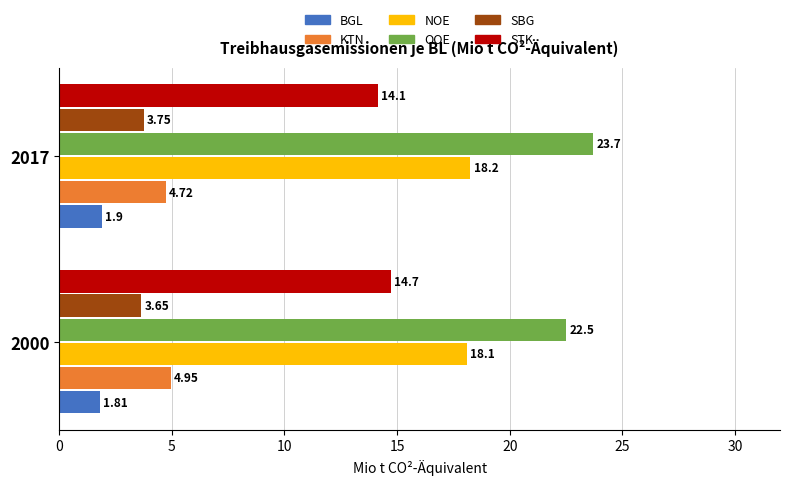

Rank the series by their maximum value, from lowest to highest.

BGL, SBG, KTN, STK, NOE, OOE